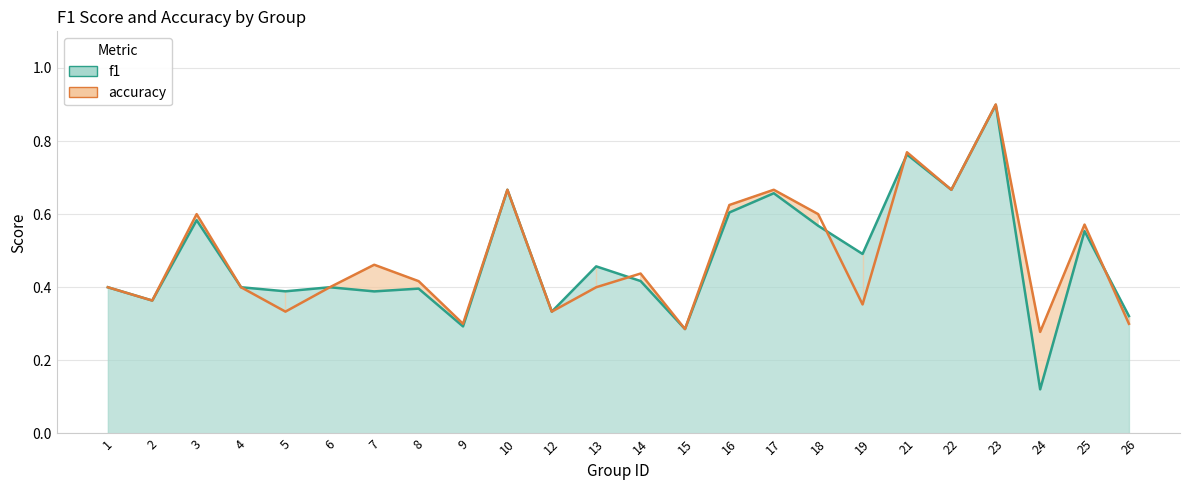

How many intersections are there between f1 and accuracy?

4